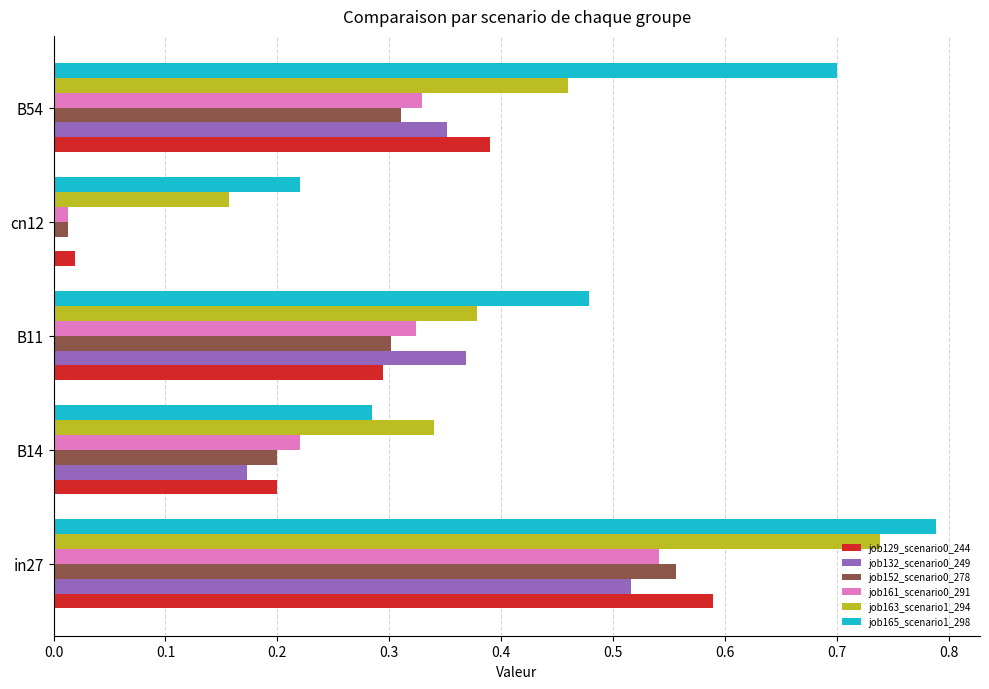

What is the sum of the job152_scenario0_278 values at in27 and B11?

0.9